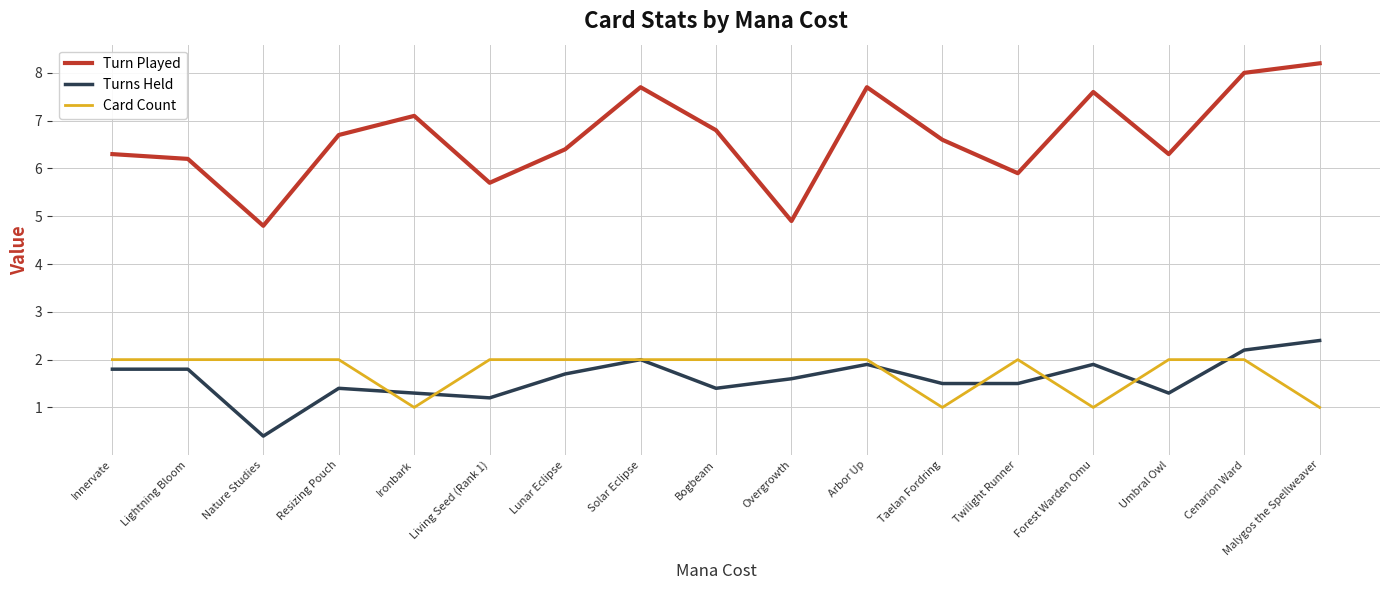

At which label is Turns Held closest to 1?

Living Seed (Rank 1)